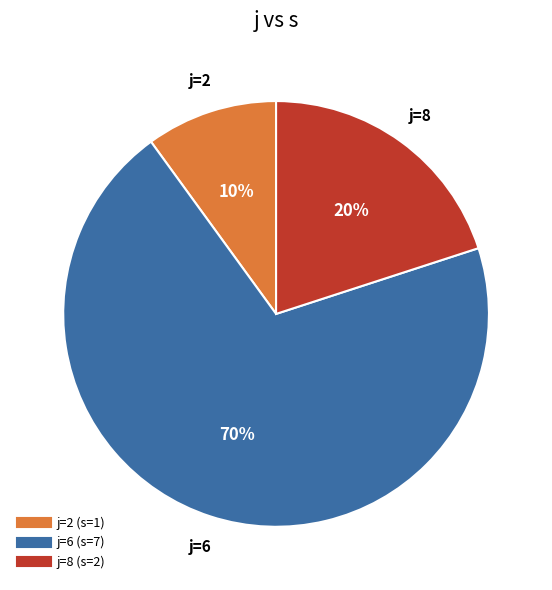

To the nearest percent, what is the difference between the largest and smallest slice percentages?

60%